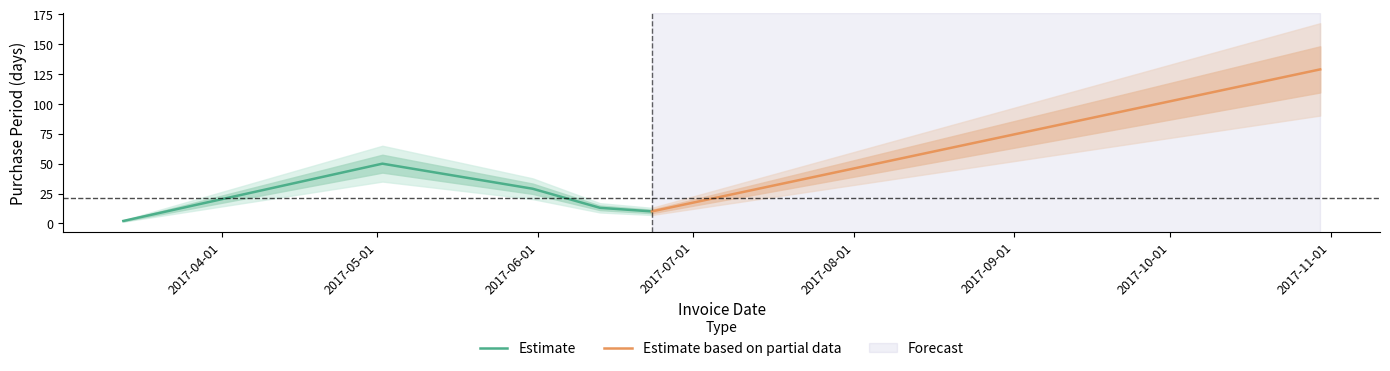

What is the smallest value displayed?

2